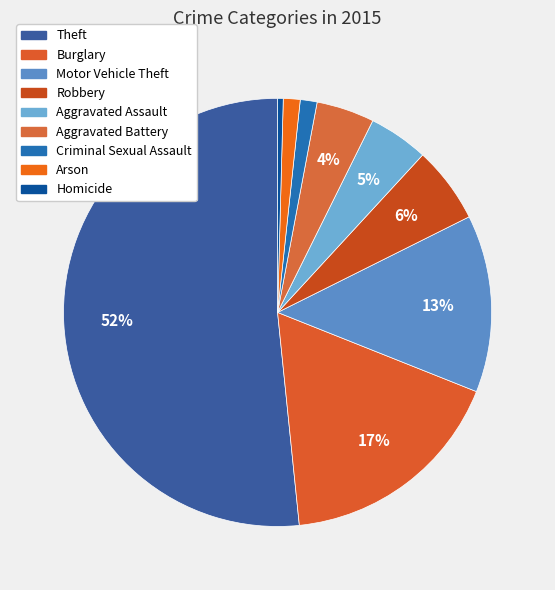

How many segments does this pie chart have?

9